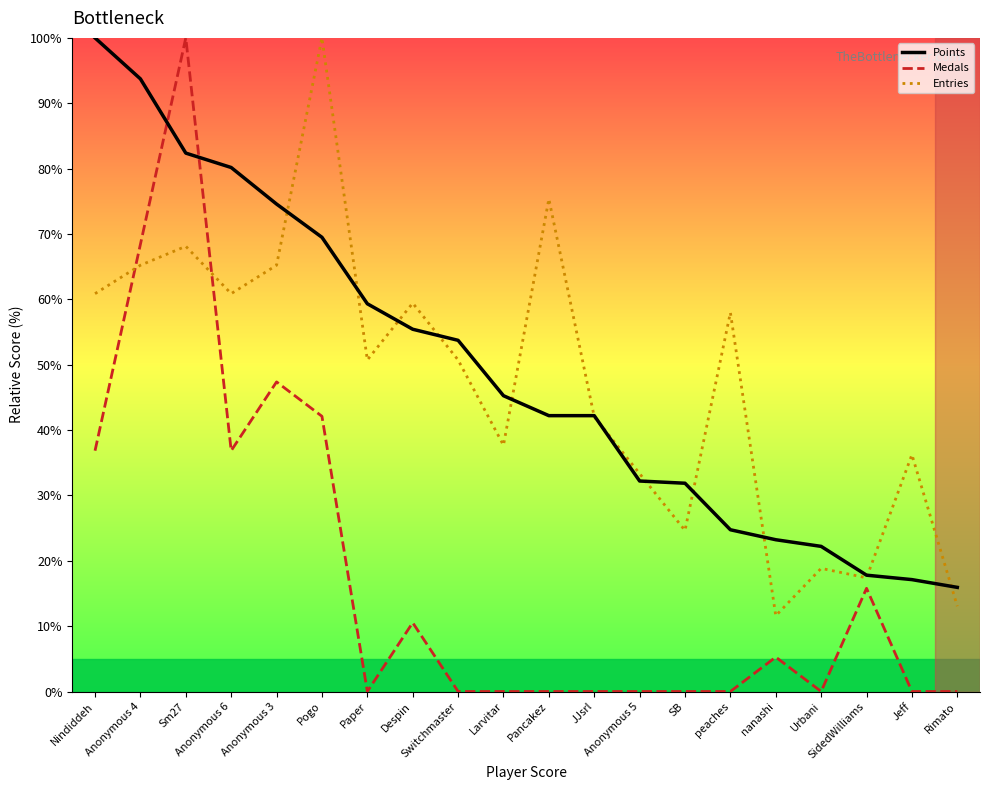

Which series has the widest spread of values?

Medals